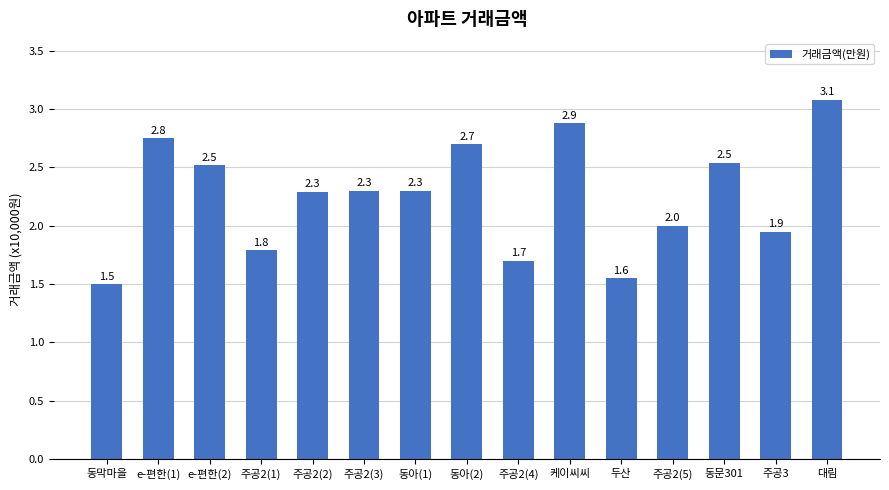

At which label is the value closest to 22900?

주공2(2)